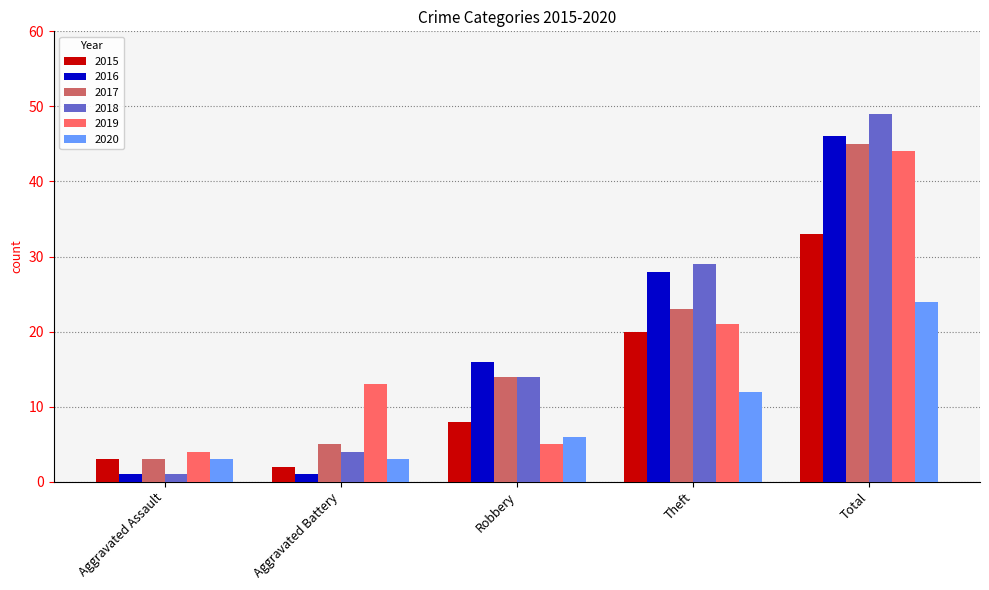

Is it true that 2018 equals 14 at Robbery?

True